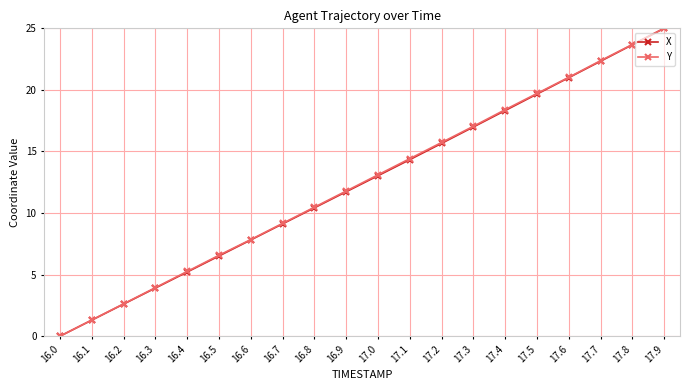

Reading right to left, transcribe all the data shown in this chart.

X: 25.0	23.7	22.3	21.0	19.7	18.3	17.0	15.7	14.3	13.0	11.7	10.4	9.1	7.8	6.5	5.2	3.9	2.6	1.3	0.0
Y: 25.0	23.7	22.4	21.0	19.7	18.4	17.0	15.7	14.4	13.1	11.8	10.5	9.2	7.8	6.6	5.3	3.9	2.6	1.3	0.0